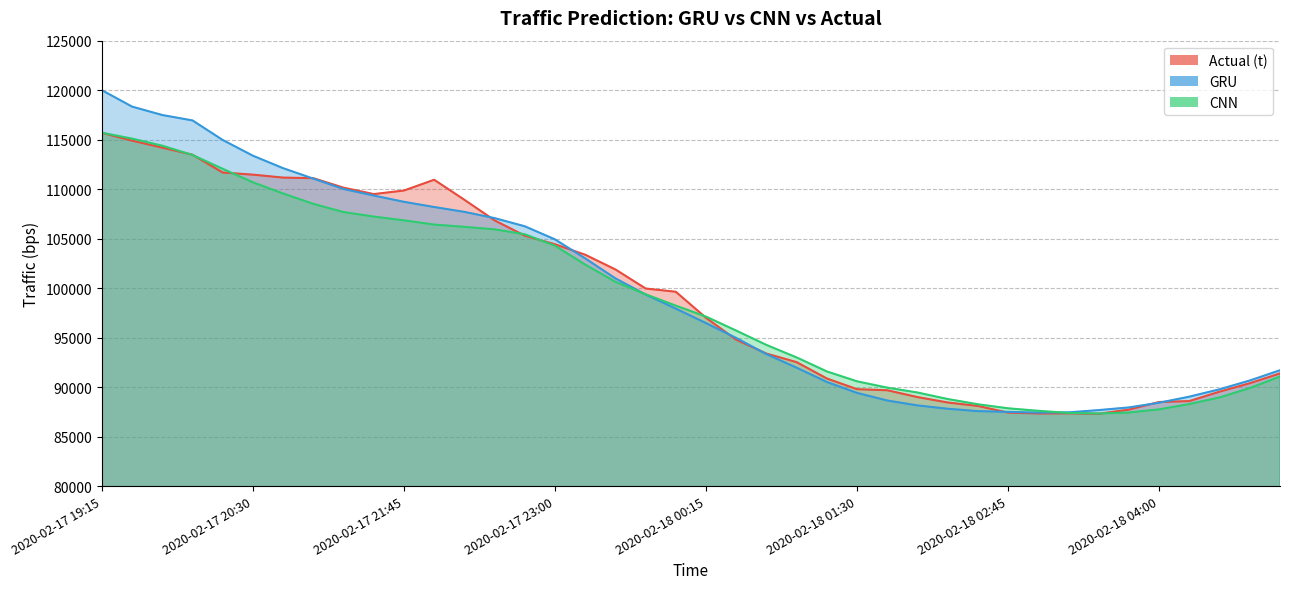

Rank the series by their average value, from lowest to highest.

CNN, t, GRU